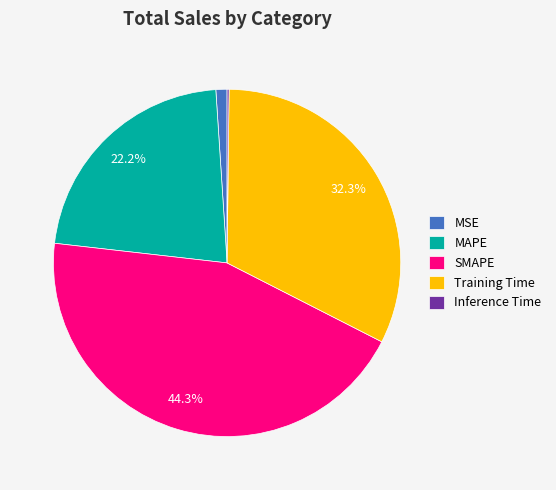

True or false: MSE accounts for 1% of the total.

True